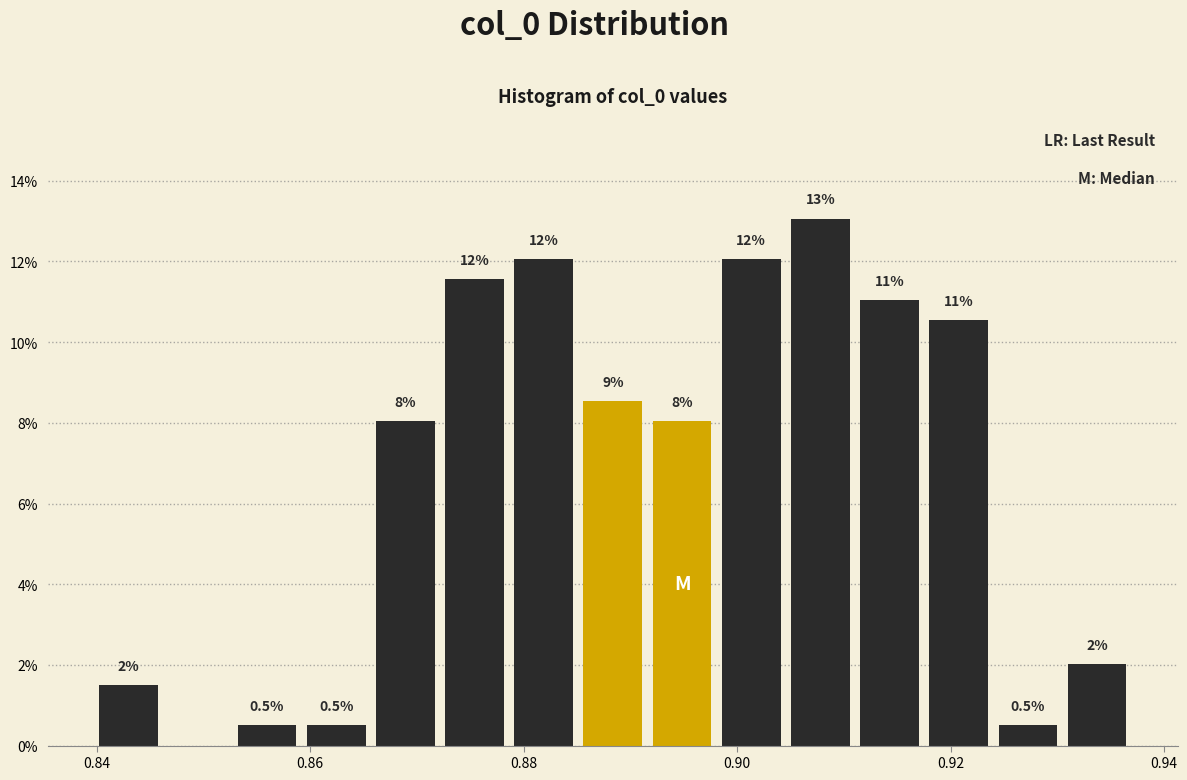

Around what value on the x-axis is the tallest bar? Give the approximate position of its centre, as read against the axis.

0.908